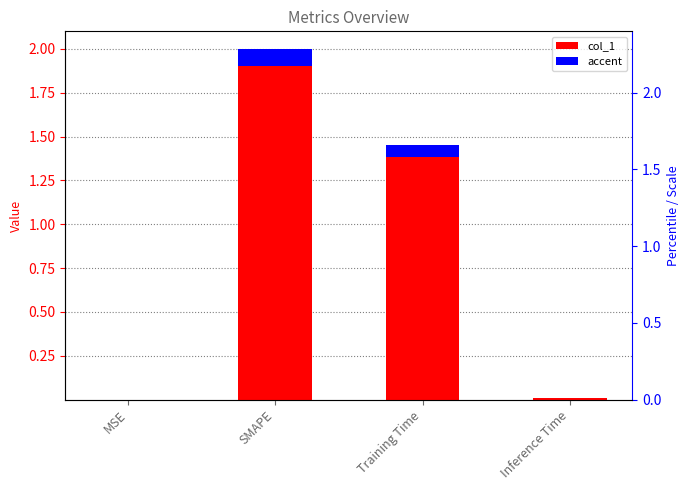

What is the change in value from SMAPE to Inference Time?

-2.0